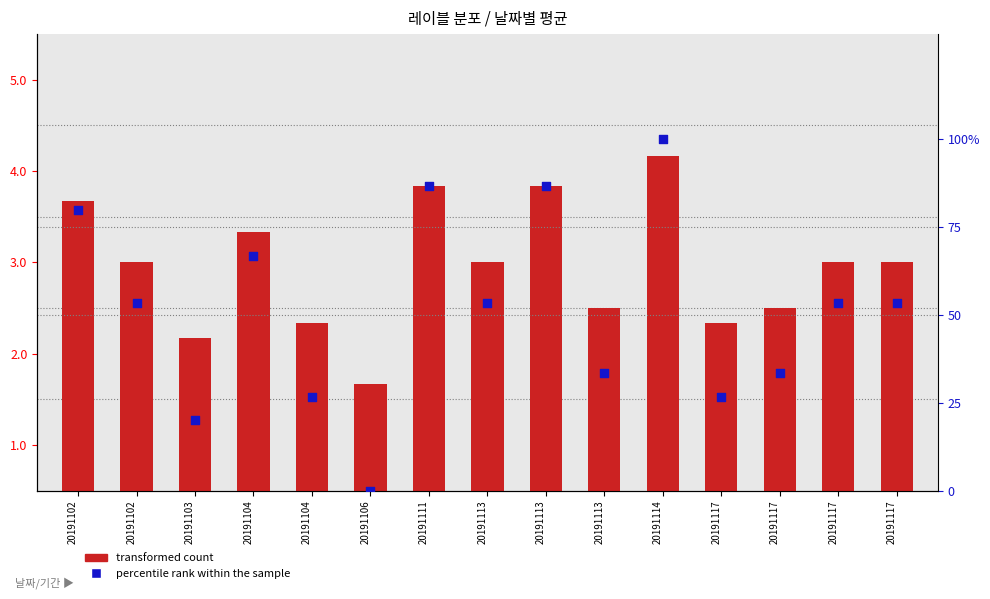

Which series reaches the maximum Y coordinate?

percentile rank within the sample